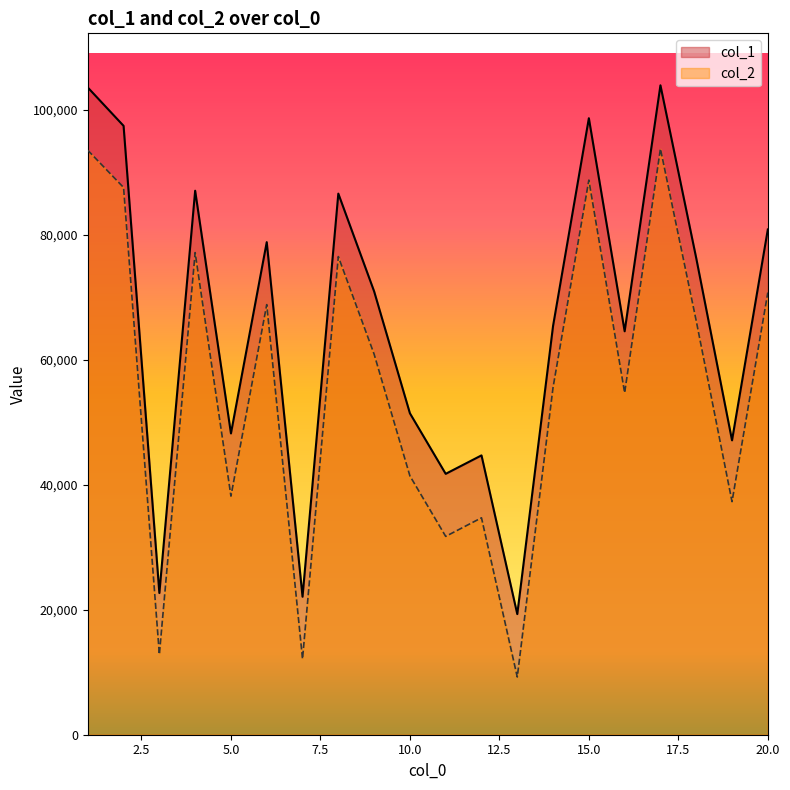

What is the sum of the col_1 values at 9 and 16?

135459